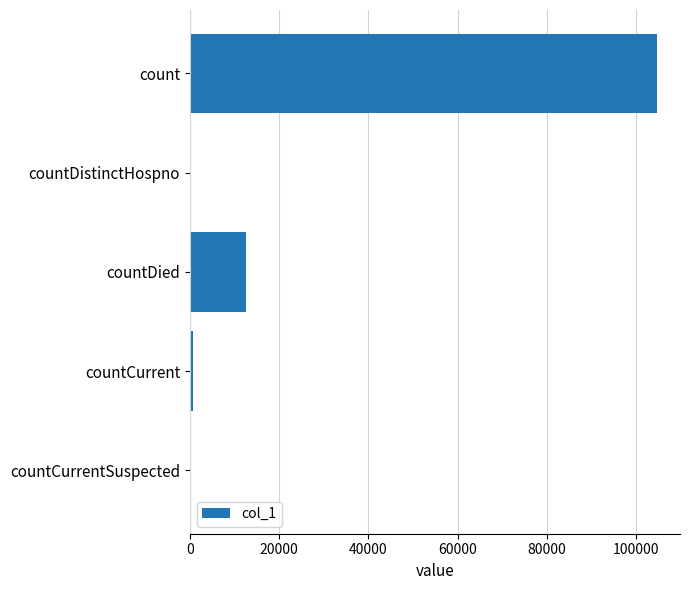

Which has a higher value, countDied or countCurrent?

countDied